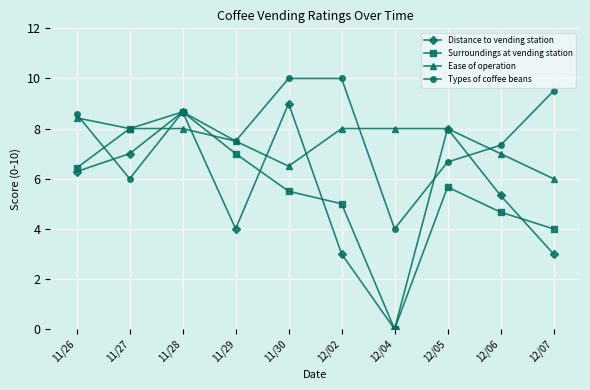

How many distinct data groups are displayed?

4